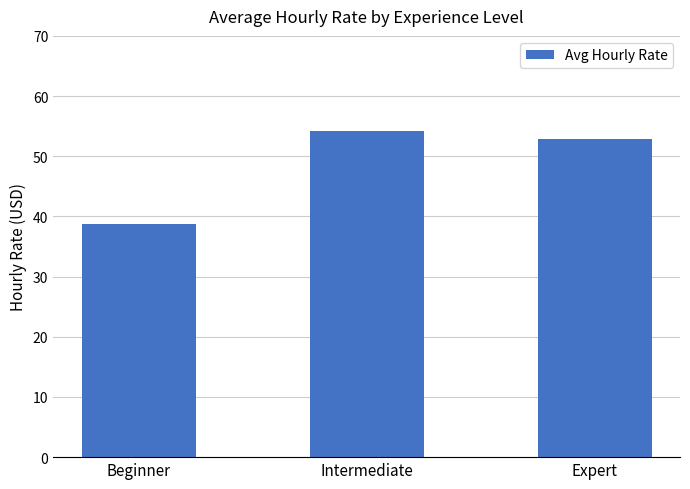

The value at Intermediate is 54.1. True or false?

True